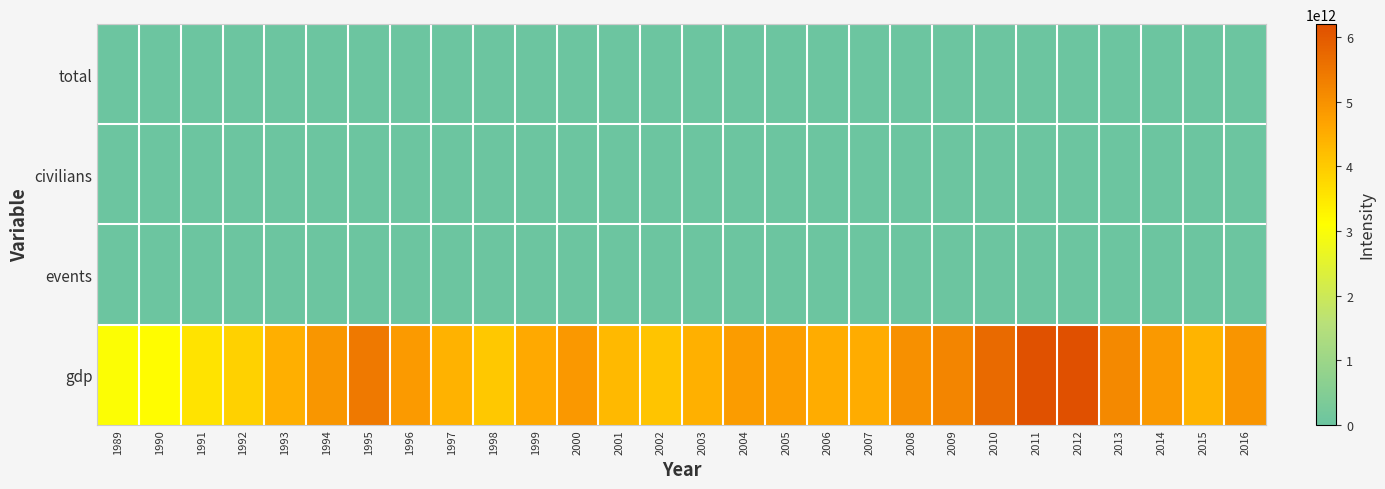

Reading left to right, list all the values displayed in this chart.

total: 1989=0.0	1990=0.0	1991=0.0	1992=0.0	1993=0.0	1994=0.0	1995=0.0	1996=0.0	1997=0.0	1998=0.0	1999=0.0	2000=0.0	2001=0.0	2002=0.0	2003=0.0	2004=0.0	2005=0.0	2006=0.0	2007=0.0	2008=0.0	2009=0.0	2010=0.0	2011=0.0	2012=0.0	2013=0.0	2014=0.0	2015=0.0	2016=0.0
civilians: 1989=0.0	1990=0.0	1991=0.0	1992=0.0	1993=0.0	1994=0.0	1995=0.0	1996=0.0	1997=0.0	1998=0.0	1999=0.0	2000=0.0	2001=0.0	2002=0.0	2003=0.0	2004=0.0	2005=0.0	2006=0.0	2007=0.0	2008=0.0	2009=0.0	2010=0.0	2011=0.0	2012=0.0	2013=0.0	2014=0.0	2015=0.0	2016=0.0
events: 1989=0.0	1990=0.0	1991=0.0	1992=0.0	1993=0.0	1994=0.0	1995=0.0	1996=0.0	1997=0.0	1998=0.0	1999=0.0	2000=0.0	2001=0.0	2002=0.0	2003=0.0	2004=0.0	2005=0.0	2006=0.0	2007=0.0	2008=0.0	2009=0.0	2010=0.0	2011=0.0	2012=0.0	2013=0.0	2014=0.0	2015=0.0	2016=0.0
gdp: 1989=3052315661954.8	1990=3139974443543.0	1991=3578139437172.0	1992=3897826229662.9	1993=4466565327401.3	1994=4907039384469.7	1995=5449116304981.1	1996=4833712542207.1	1997=4414732843544.4	1998=4032509760872.9	1999=4562078822335.5	2000=4887519660744.9	2001=4303544259842.7	2002=4115116279069.8	2003=4445658071221.9	2004=4815148854362.1	2005=4755410630912.1	2006=4530377224970.4	2007=4515264514430.6	2008=5037908465114.5	2009=5231382674593.7	2010=5700098114744.4	2011=6157459594823.7	2012=6203213121334.1	2013=5155717056270.8	2014=4848733415523.5	2015=4383076298081.9	2016=4939383909875.3